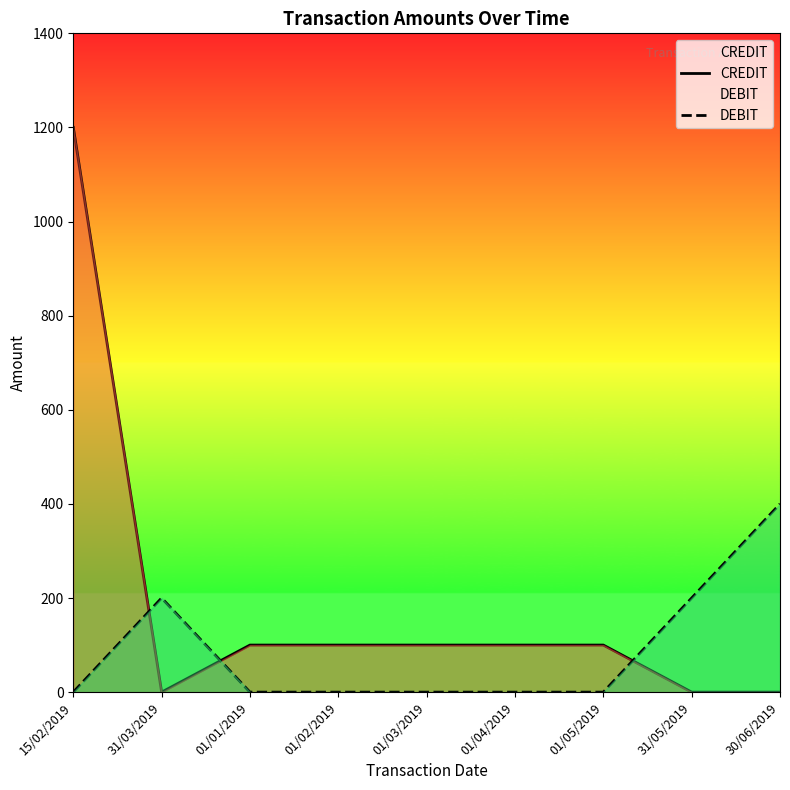

Which series has the largest range (max minus min)?

CREDIT